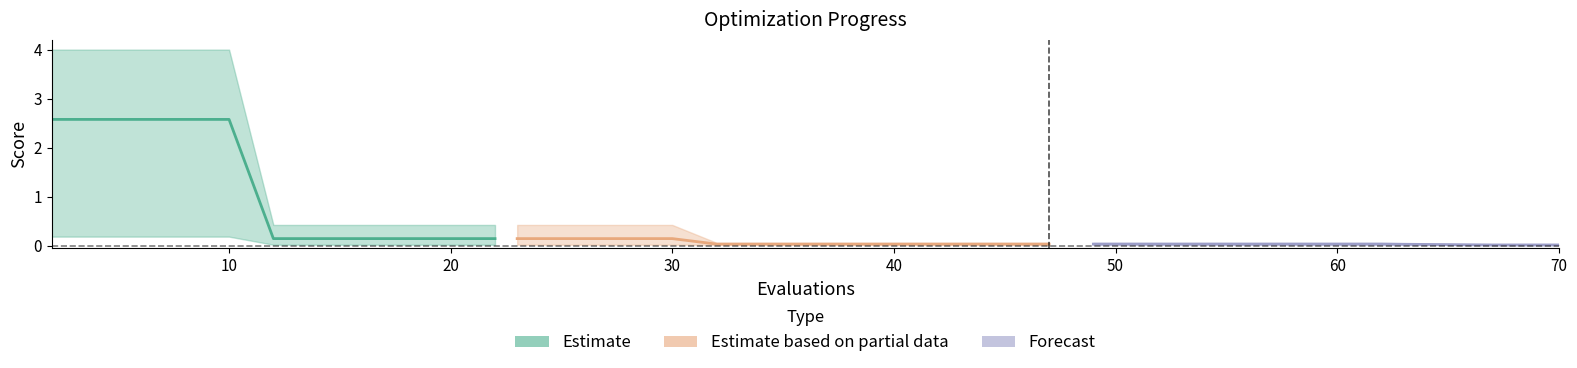

Count the number of data series in this chart.

3